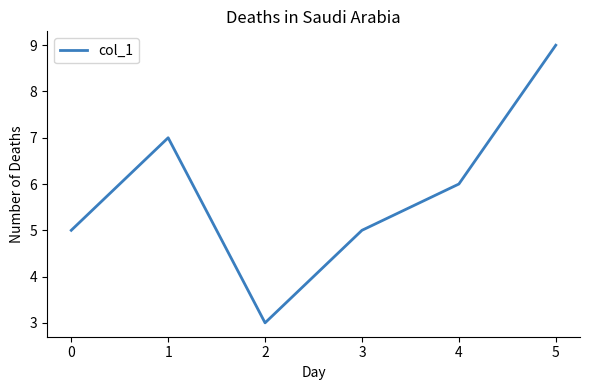

Reading left to right, extract all data points from this chart.

0=5	1=7	2=3	3=5	4=6	5=9